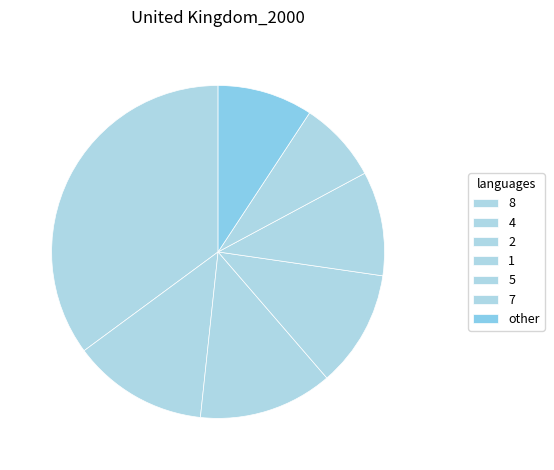

What portion of the pie excludes 7?

92.1%